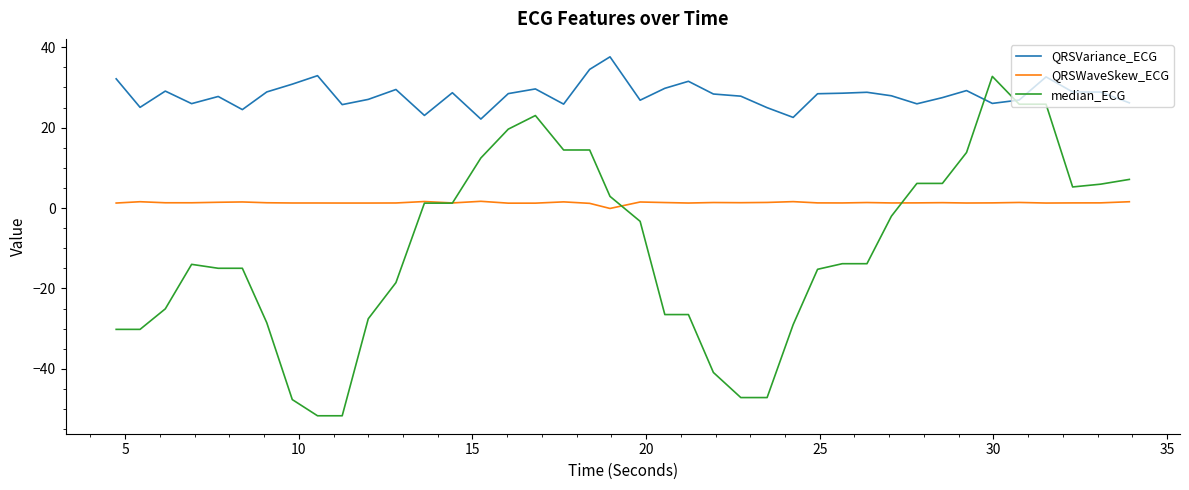

How many intersections are there between median_ECG and QRSWaveSkew_ECG?

3